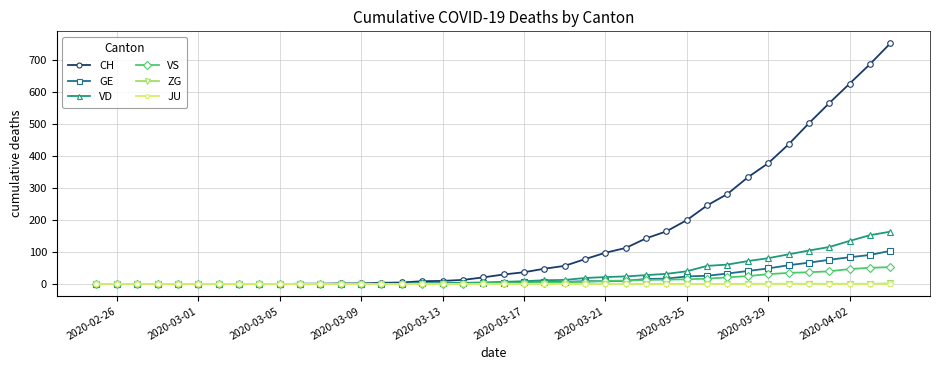

Which series has the widest spread of values?

CH